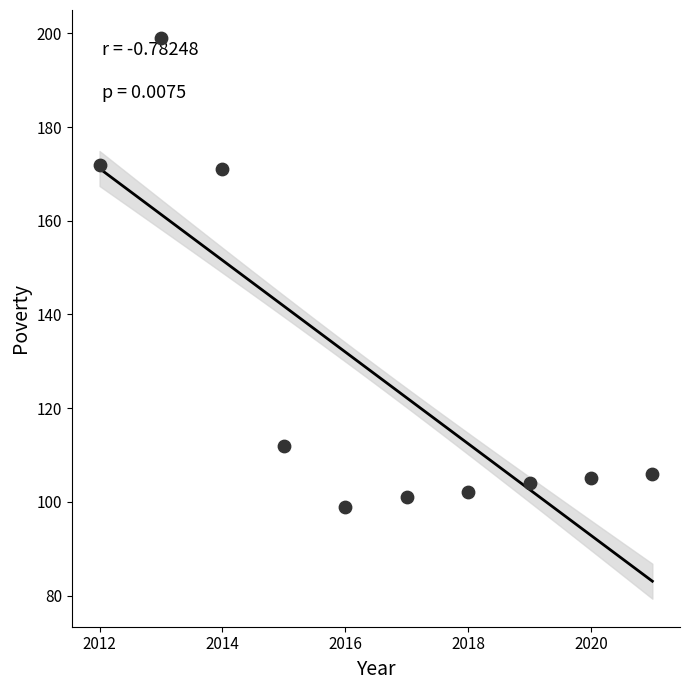

What is the average Y value?

127